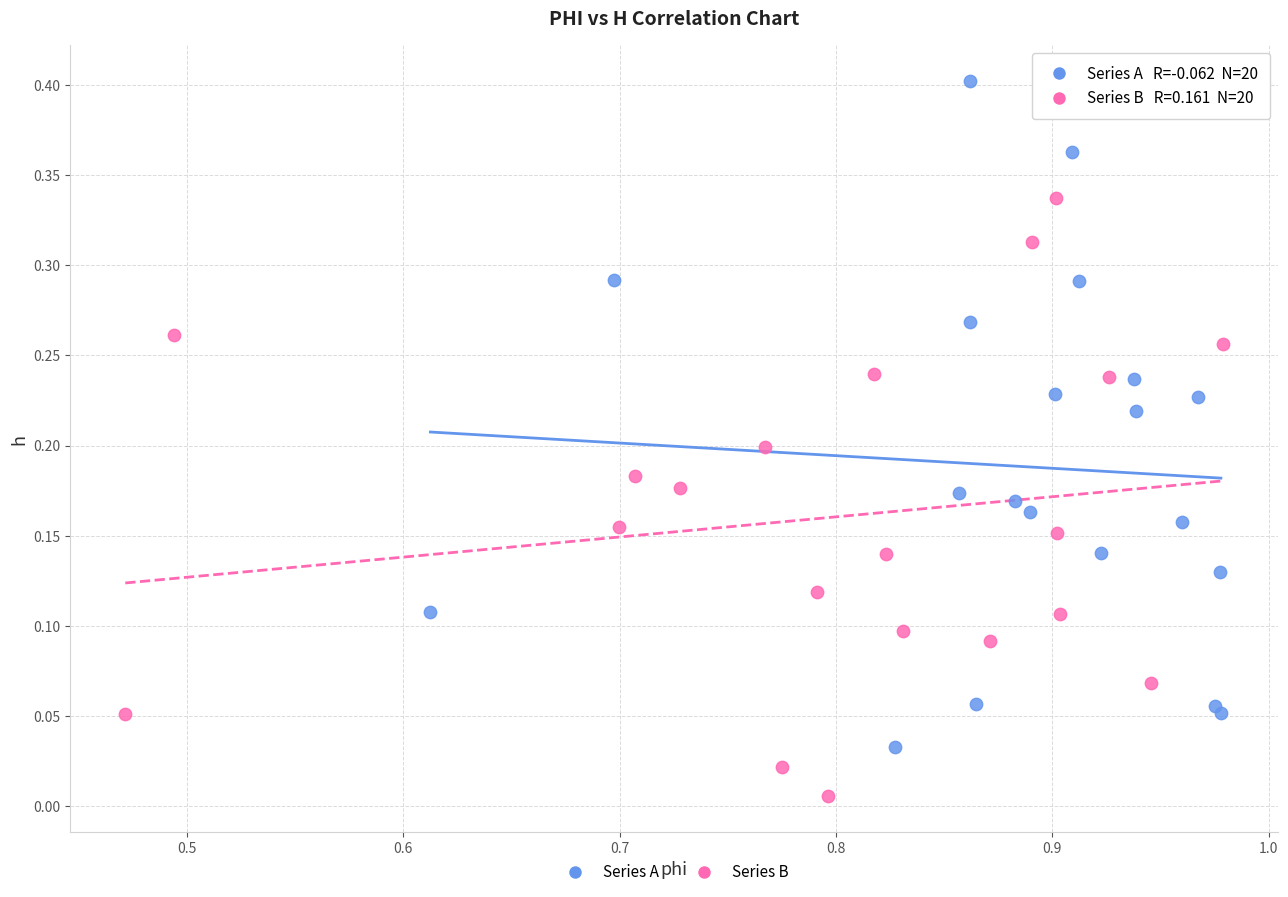

Which series contains the highest Y value?

Series A